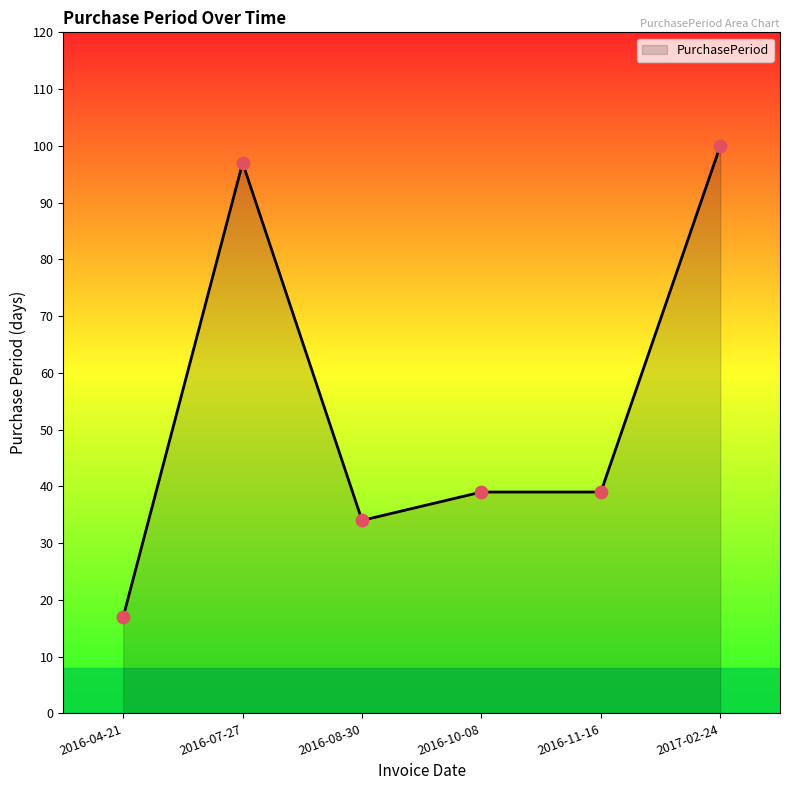

Which has a higher value, 2016-07-27 or 2016-08-30?

2016-07-27